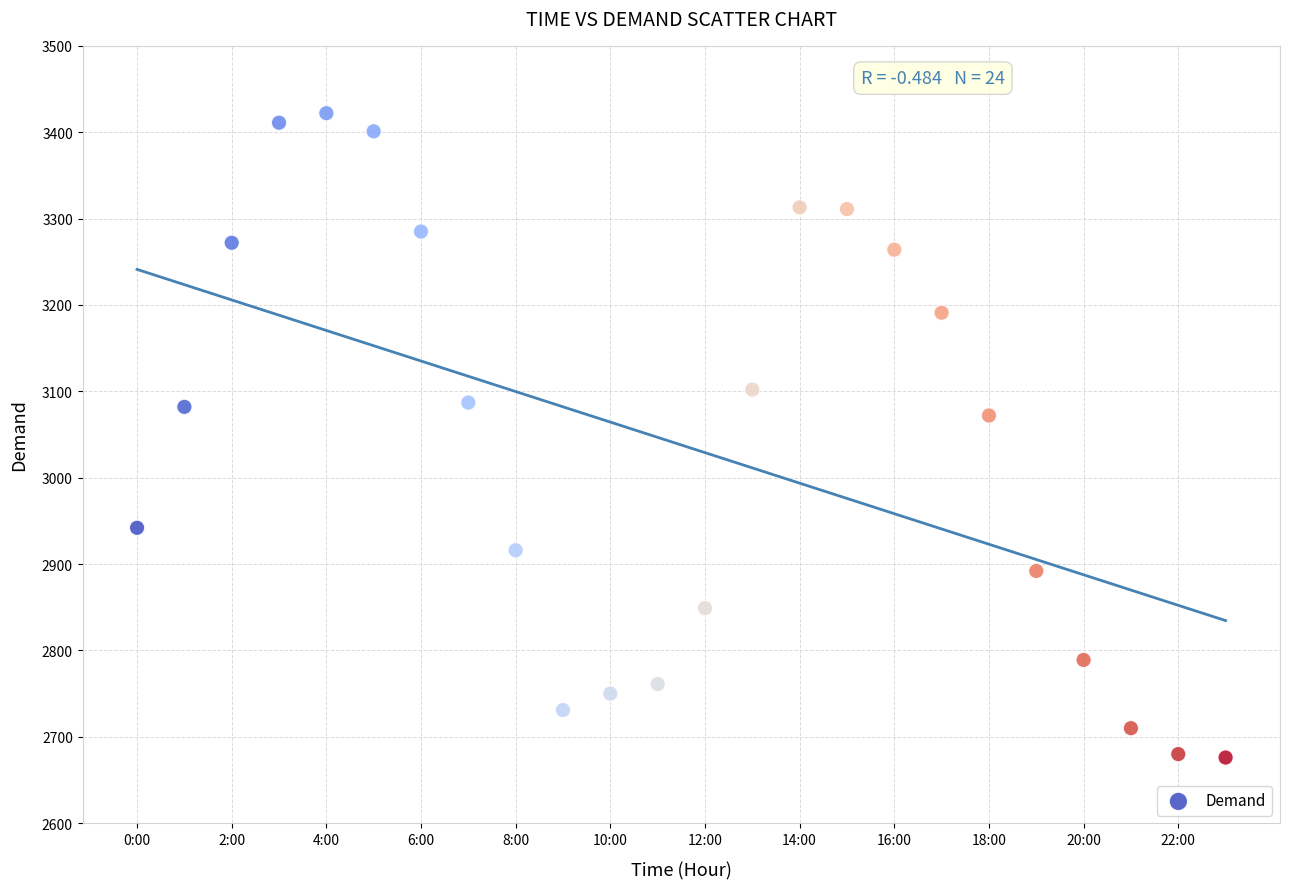

What Y value in the scatter plot is closest to 3049?

3072